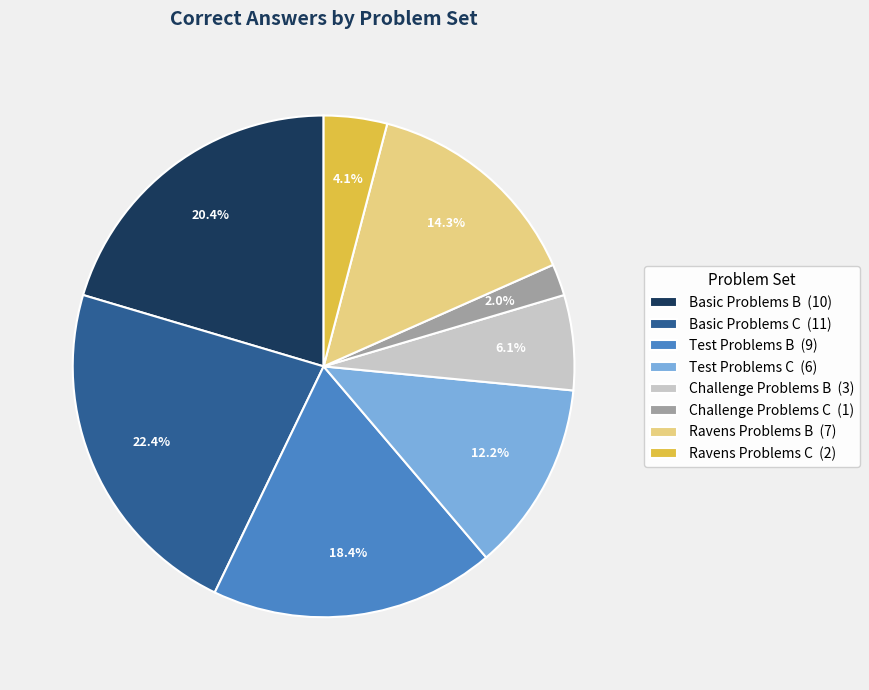

To the nearest percent, what is the average slice percentage?

12%